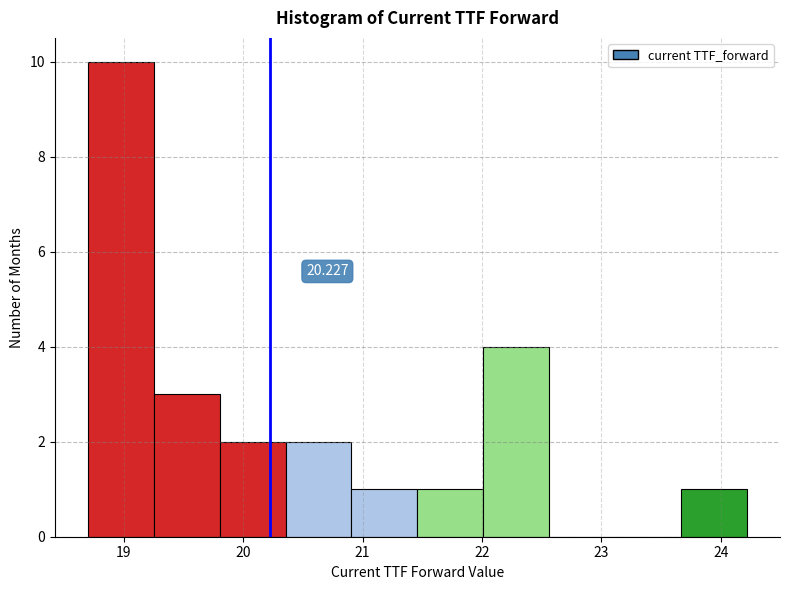

Which range on the x-axis has the tallest bar?

18.7 to 19.3